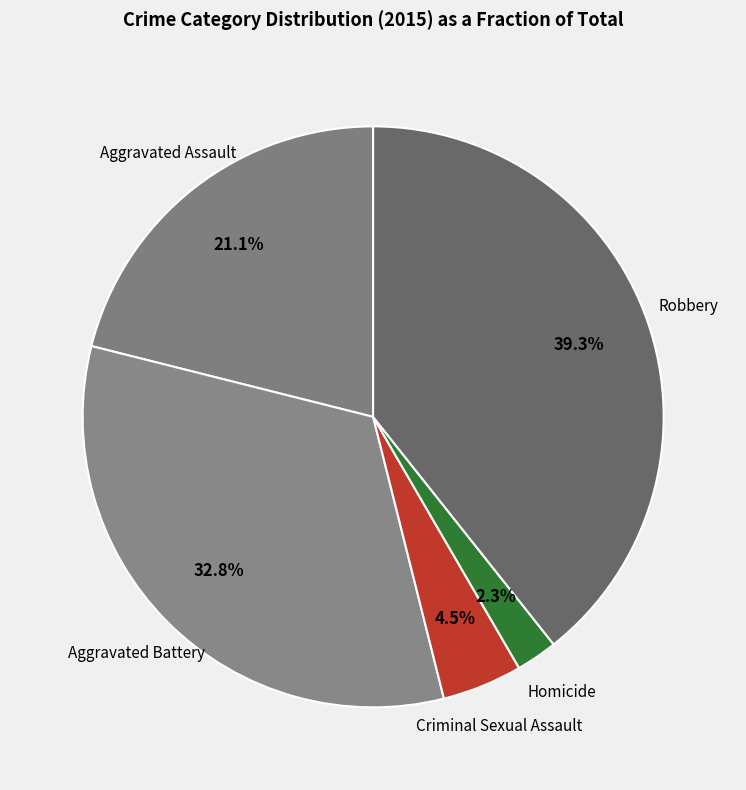

True or false: Homicide accounts for 2% of the total.

True